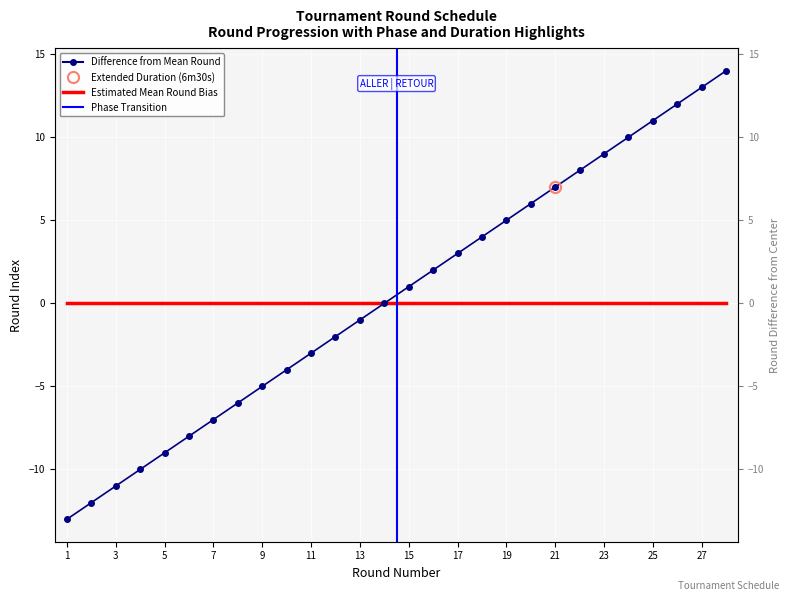

Rank the series at 21 from highest to lowest value.

Difference from Mean Round, Estimated Mean Round Bias